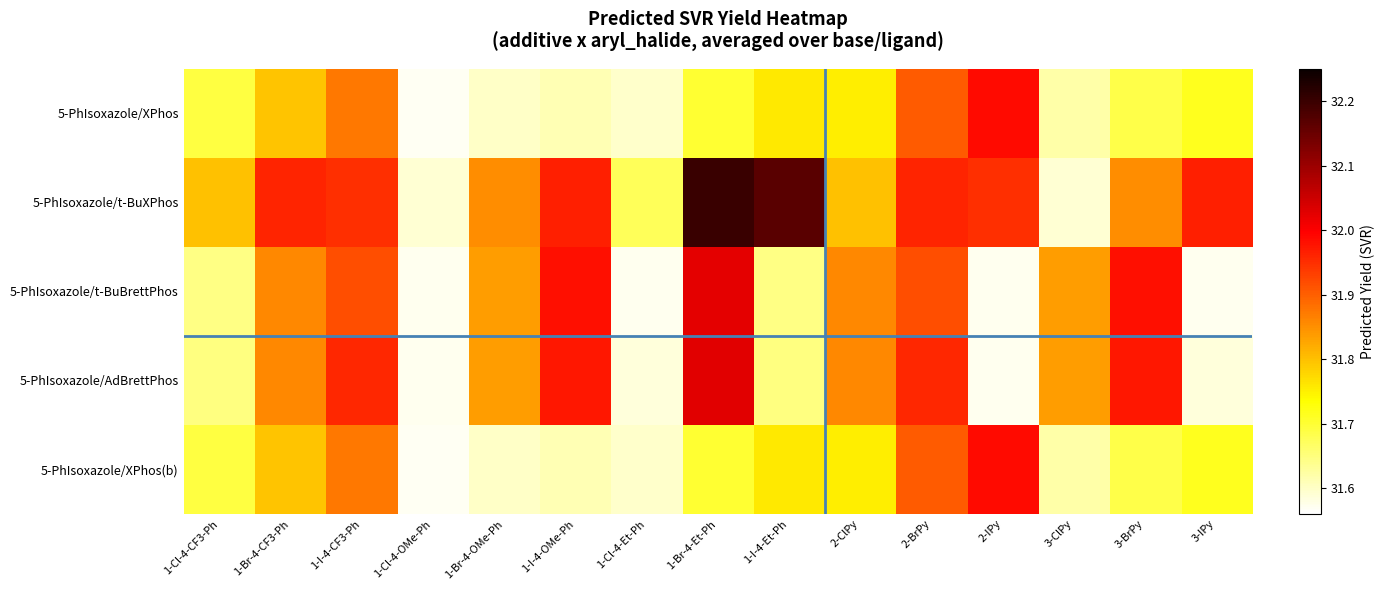

What is the smallest value displayed?

31.6